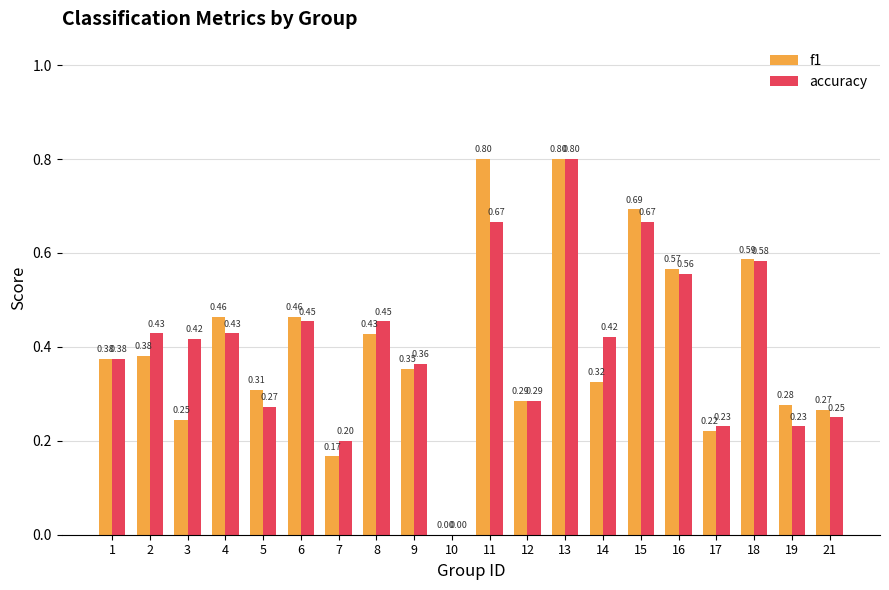

Count the accuracy values in the range 0 to 1.

20